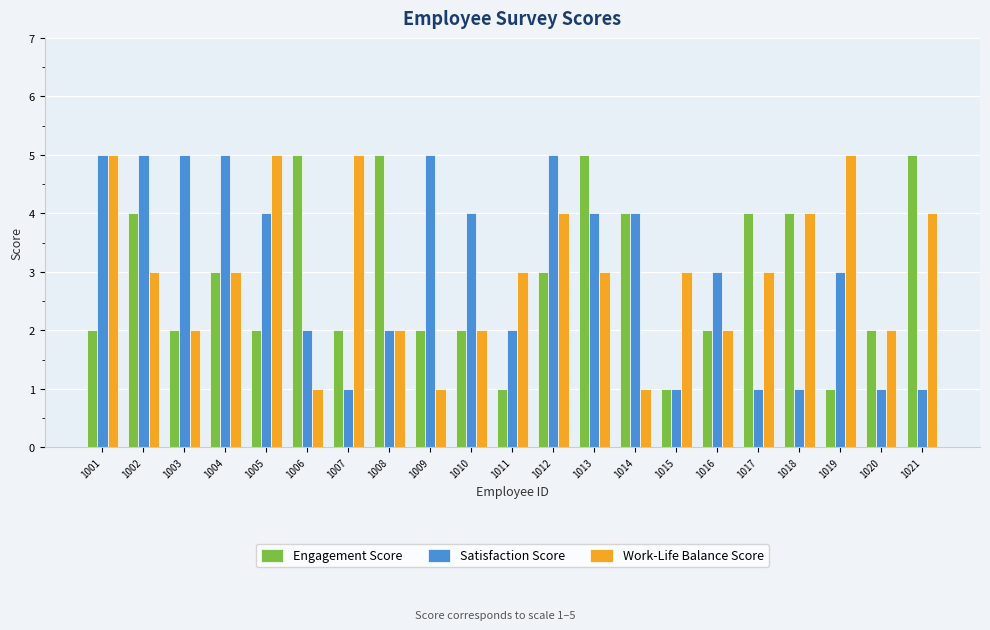

The Engagement Score series shows 8 at 1008. True or false?

False